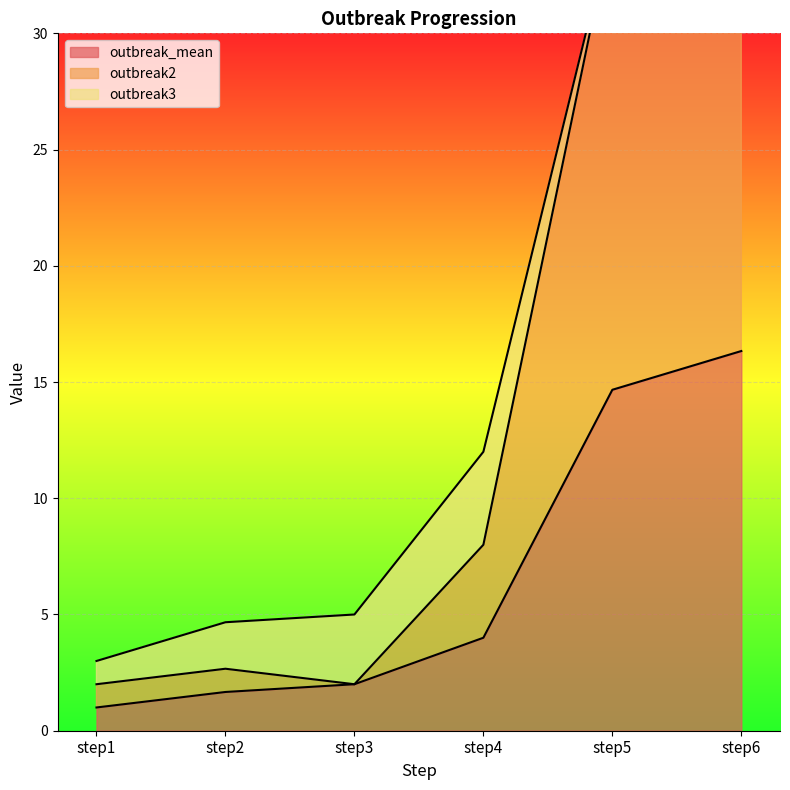

The value of outbreak_mean at step1 is 1.0. True or false?

True